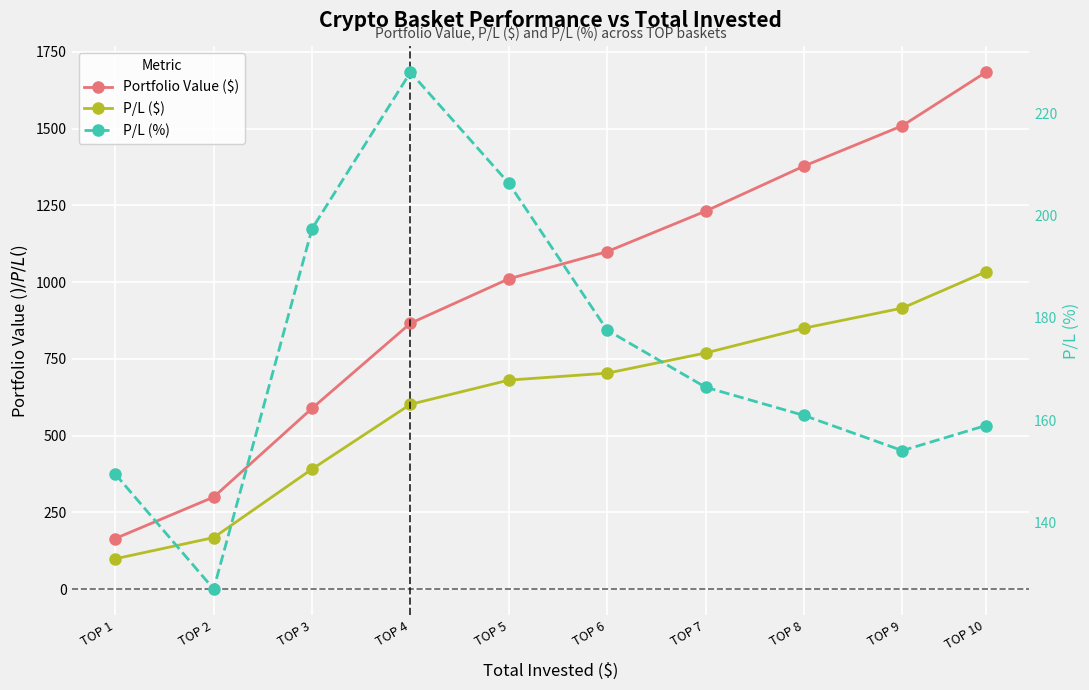

List the labels in order of P/L ($) value, largest first.

TOP 10, TOP 9, TOP 8, TOP 7, TOP 6, TOP 5, TOP 4, TOP 3, TOP 2, TOP 1